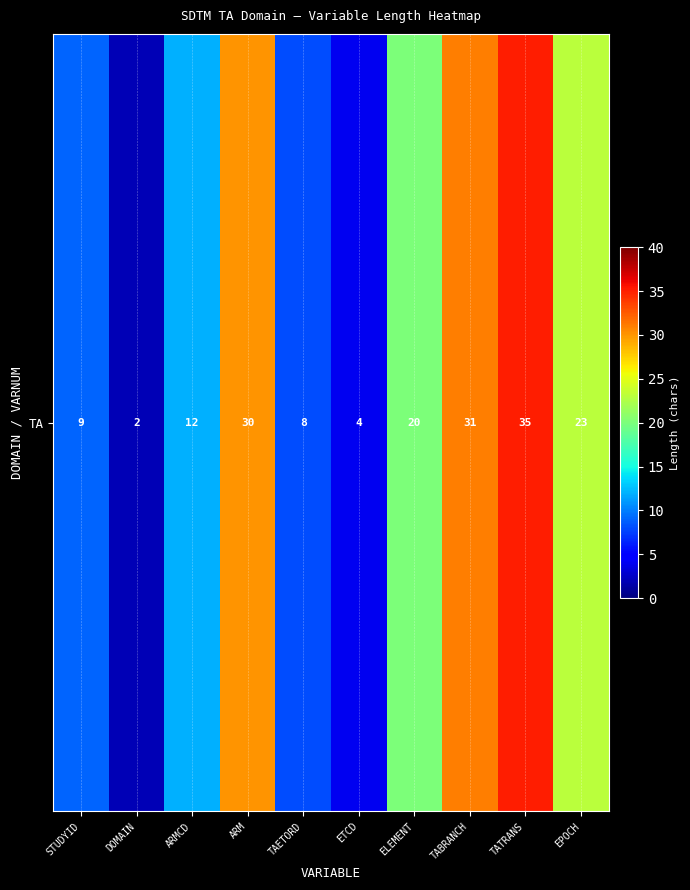

True or false: the data shows 21 at TABRANCH.

False